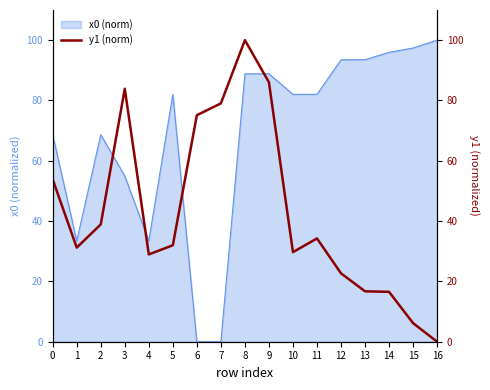

How many interior local valleys (lower than both neighbors) does the data have?

3